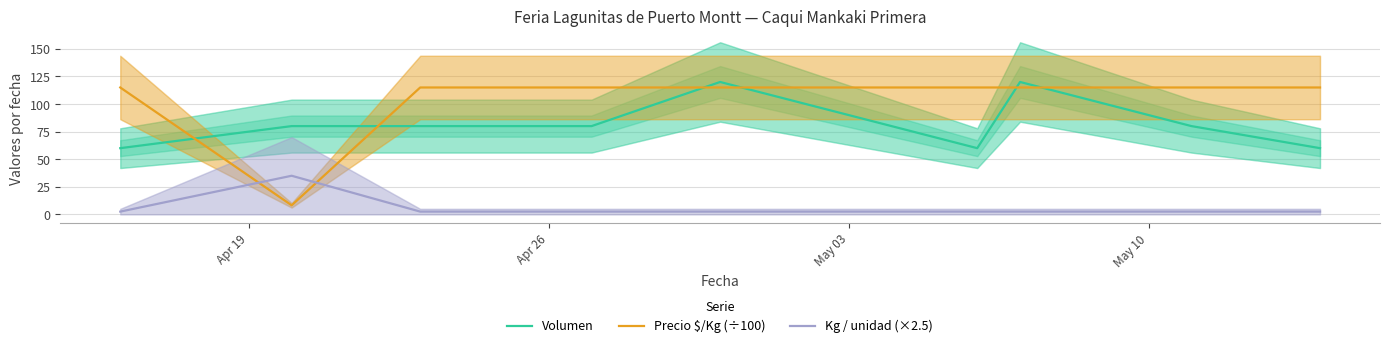

What is the maximum value for Kg / unidad (×2.5)?

35.0